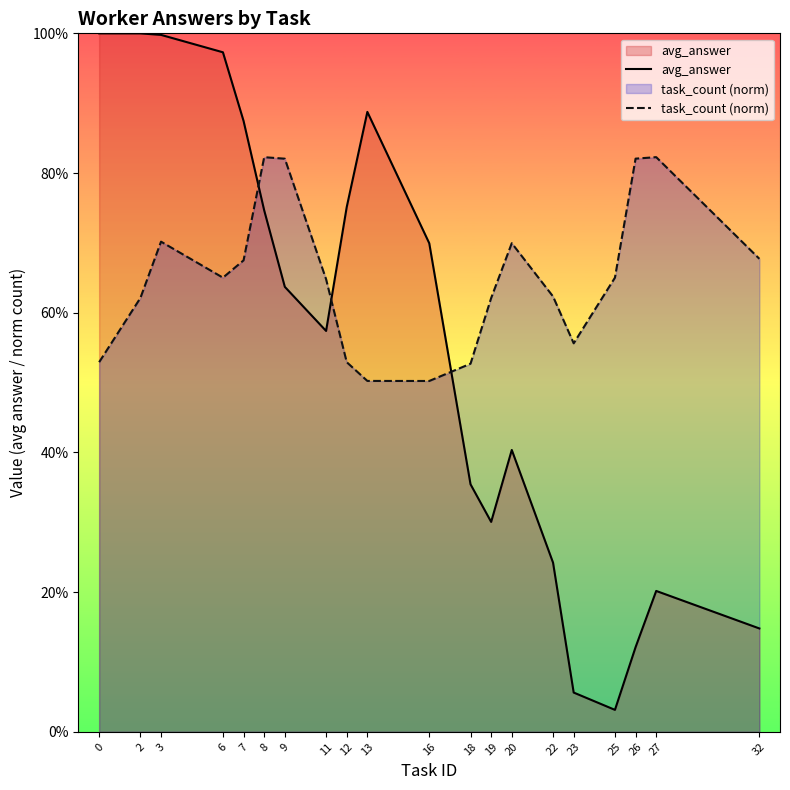

How many distinct data groups are displayed?

2